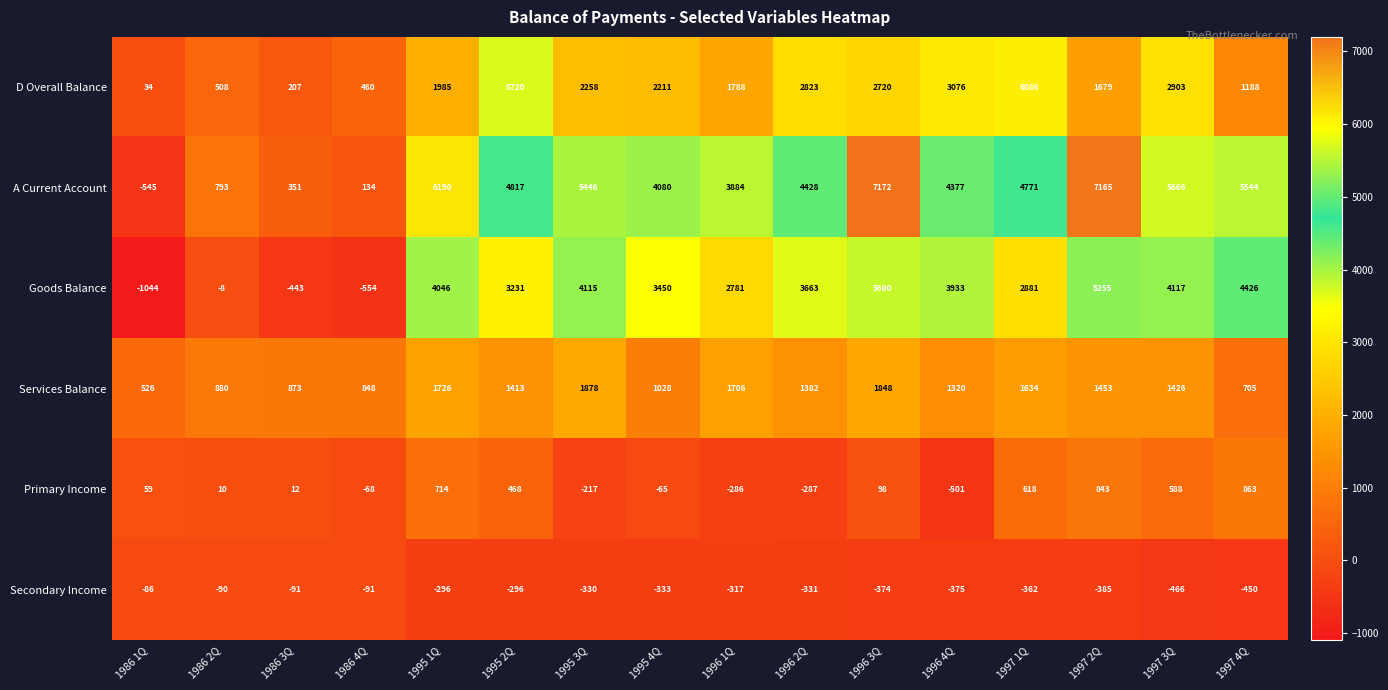

At 1995 4Q, list the series in order from largest to smallest.

A Current Account, Goods Balance, D Overall Balance, Services Balance, Primary Income, Secondary Income